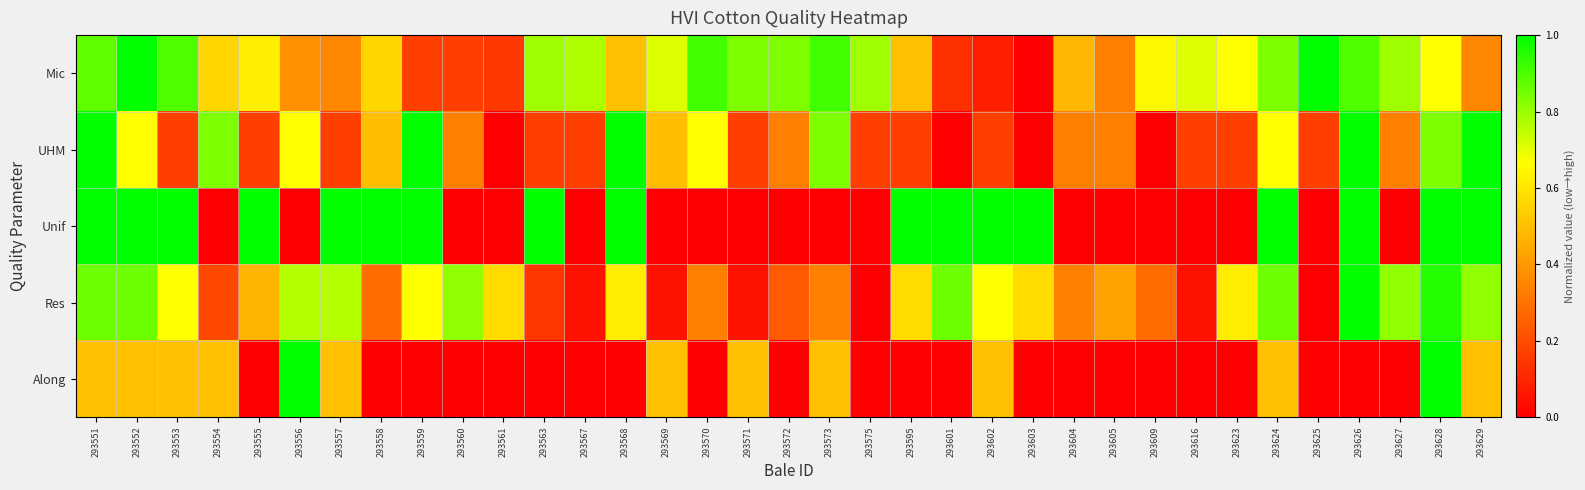

Reading left to right, transcribe all the data shown in this chart.

Mic: 293551=0.9	293552=1.0	293553=0.9	293554=0.6	293555=0.6	293556=0.4	293557=0.4	293558=0.6	293559=0.2	293560=0.2	293561=0.1	293563=0.8	293567=0.8	293568=0.5	293569=0.7	293570=0.9	293571=0.8	293572=0.8	293573=0.9	293575=0.8	293595=0.5	293601=0.1	293602=0.1	293603=0.0	293604=0.5	293605=0.3	293609=0.6	293616=0.7	293623=0.7	293624=0.8	293625=1.0	293626=0.9	293627=0.8	293628=0.7	293629=0.4
UHM: 293551=1.0	293552=0.7	293553=0.2	293554=0.8	293555=0.2	293556=0.7	293557=0.2	293558=0.5	293559=1.0	293560=0.3	293561=0.0	293563=0.2	293567=0.2	293568=1.0	293569=0.5	293570=0.7	293571=0.2	293572=0.3	293573=0.8	293575=0.2	293595=0.2	293601=0.0	293602=0.2	293603=0.0	293604=0.3	293605=0.3	293609=0.0	293616=0.2	293623=0.2	293624=0.7	293625=0.2	293626=1.0	293627=0.3	293628=0.8	293629=1.0
Unif: 293551=1.0	293552=1.0	293553=1.0	293554=0.0	293555=1.0	293556=0.0	293557=1.0	293558=1.0	293559=1.0	293560=0.0	293561=0.0	293563=1.0	293567=0.0	293568=1.0	293569=0.0	293570=0.0	293571=0.0	293572=0.0	293573=0.0	293575=0.0	293595=1.0	293601=1.0	293602=1.0	293603=1.0	293604=0.0	293605=0.0	293609=0.0	293616=0.0	293623=0.0	293624=1.0	293625=0.0	293626=1.0	293627=0.0	293628=1.0	293629=1.0
Res: 293551=0.9	293552=0.9	293553=0.7	293554=0.2	293555=0.5	293556=0.8	293557=0.8	293558=0.3	293559=0.7	293560=0.8	293561=0.6	293563=0.1	293567=0.0	293568=0.6	293569=0.0	293570=0.3	293571=0.0	293572=0.2	293573=0.3	293575=0.0	293595=0.6	293601=0.9	293602=0.7	293603=0.6	293604=0.3	293605=0.4	293609=0.3	293616=0.0	293623=0.6	293624=0.9	293625=0.0	293626=1.0	293627=0.8	293628=1.0	293629=0.8
Along: 293551=0.5	293552=0.5	293553=0.5	293554=0.5	293555=0.0	293556=1.0	293557=0.5	293558=0.0	293559=0.0	293560=0.0	293561=0.0	293563=0.0	293567=0.0	293568=0.0	293569=0.5	293570=0.0	293571=0.5	293572=0.0	293573=0.5	293575=0.0	293595=0.0	293601=0.0	293602=0.5	293603=0.0	293604=0.0	293605=0.0	293609=0.0	293616=0.0	293623=0.0	293624=0.5	293625=0.0	293626=0.0	293627=0.0	293628=1.0	293629=0.5